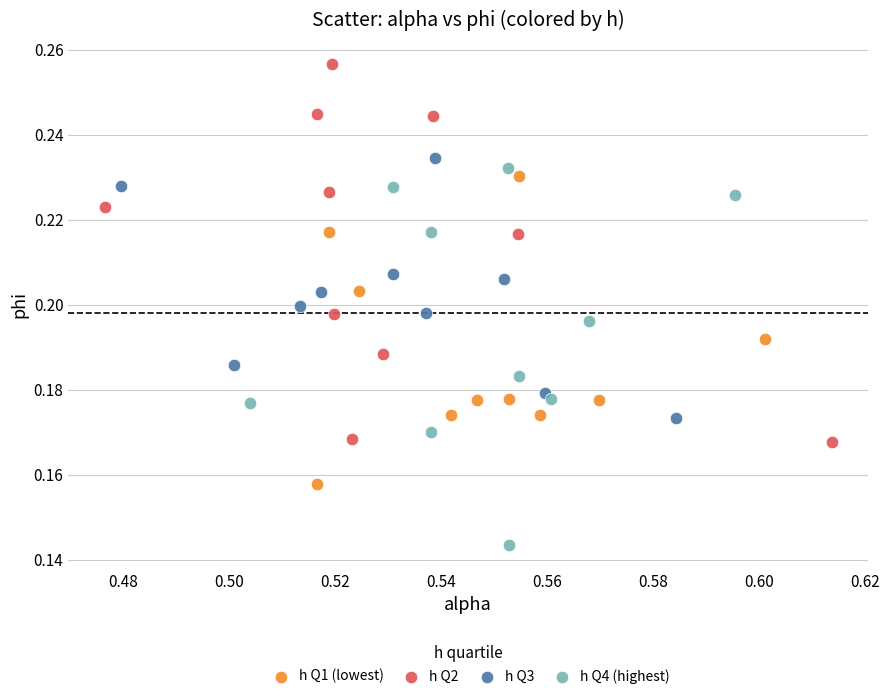

Which series reaches the maximum Y coordinate?

h Q2